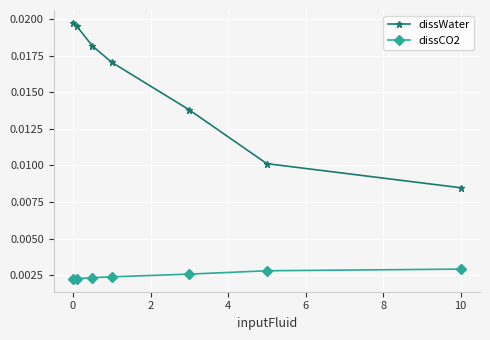

Is this an area chart (filled region under the line)?

No